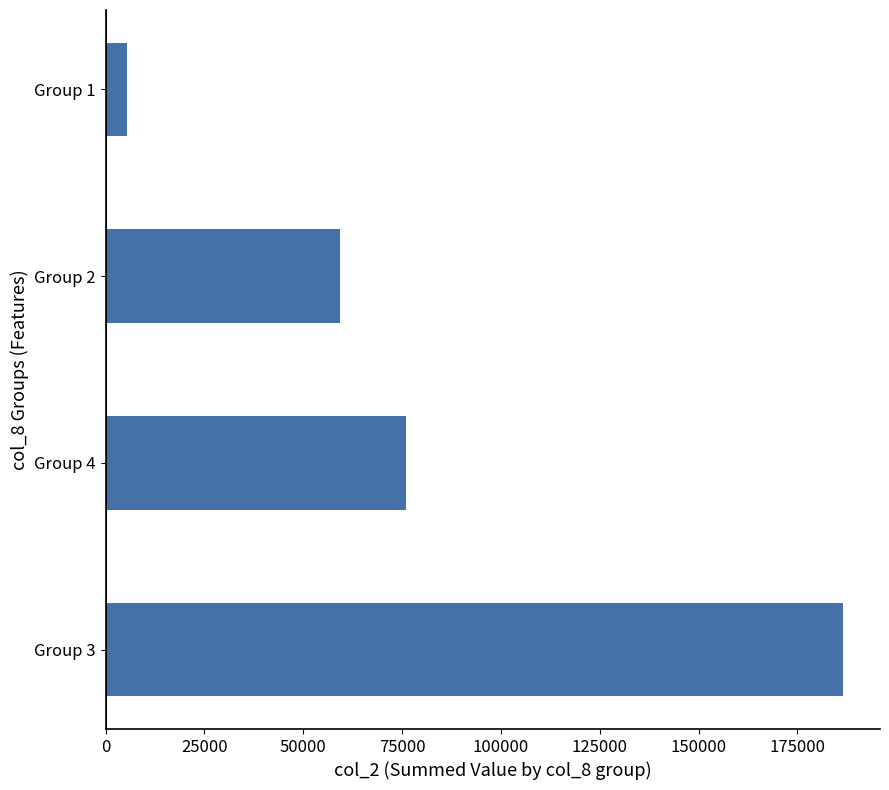

What is the difference between the maximum and second lowest values?

127360